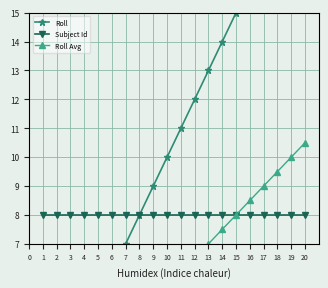

True or false: Roll Avg and Subject Id intersect in this chart.

False